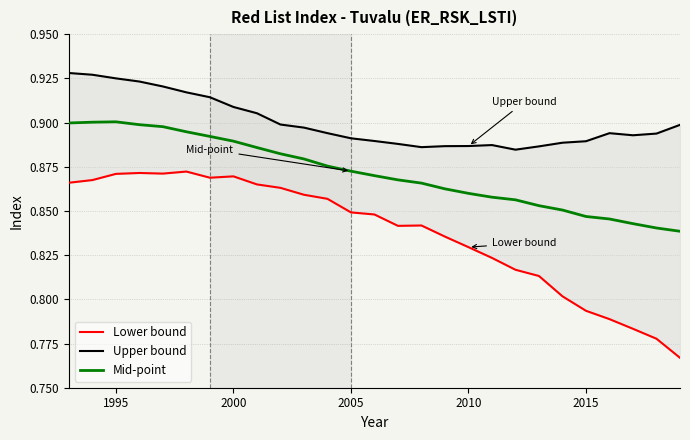

Is it true that Mid-point equals 1.4 at 2020?

False